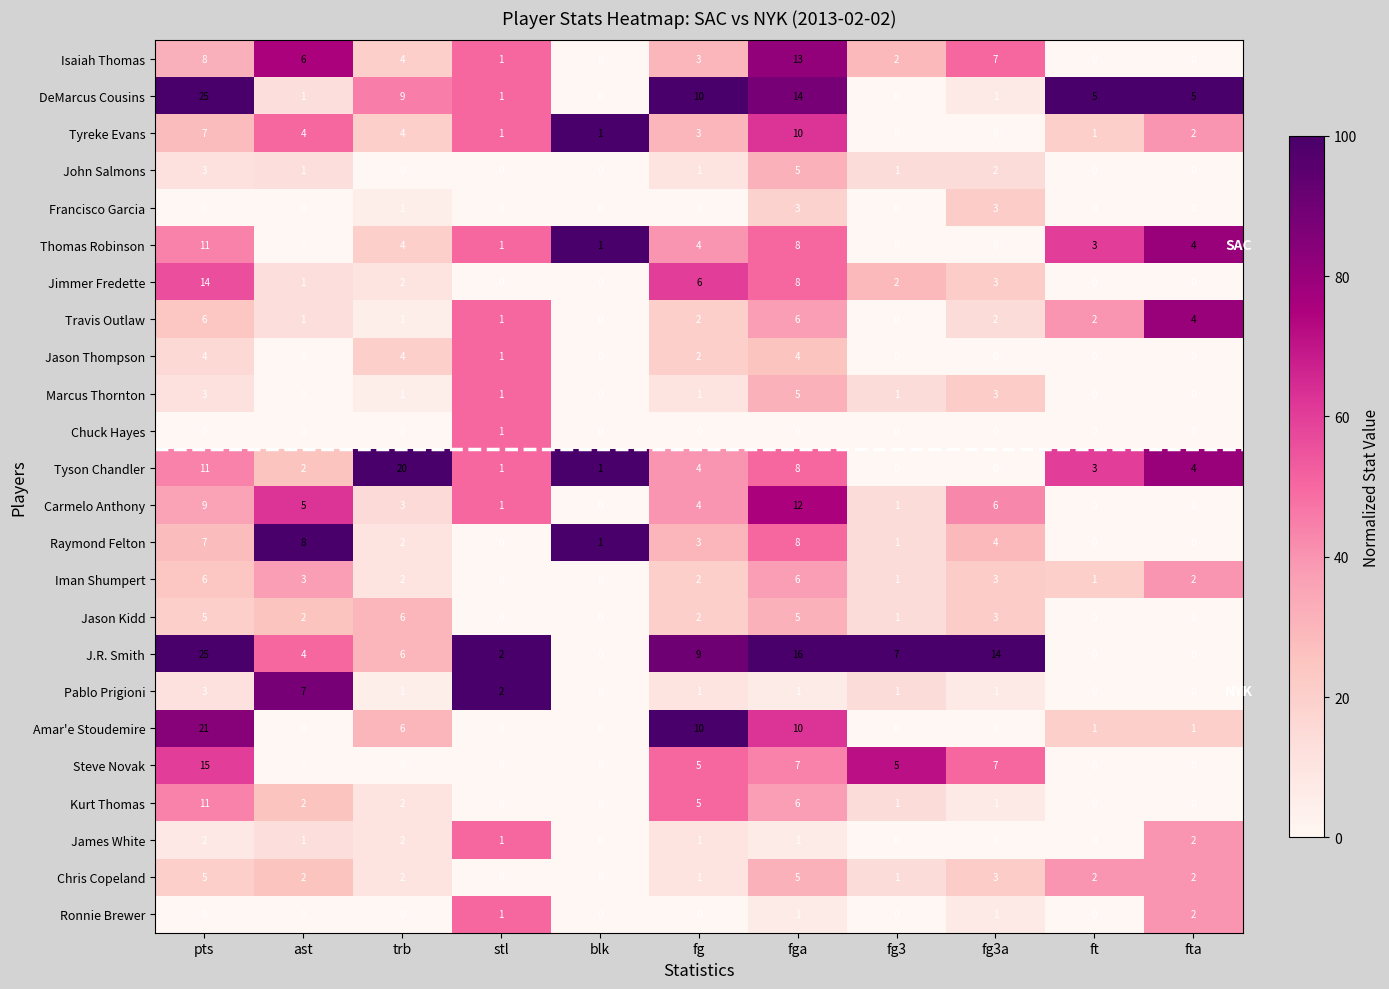

What is the difference between the highest and lowest values at ast?

8